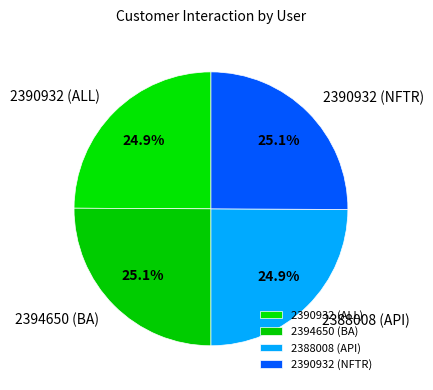

True or false: 2390932 (NFTR) accounts for 36% of the total.

False